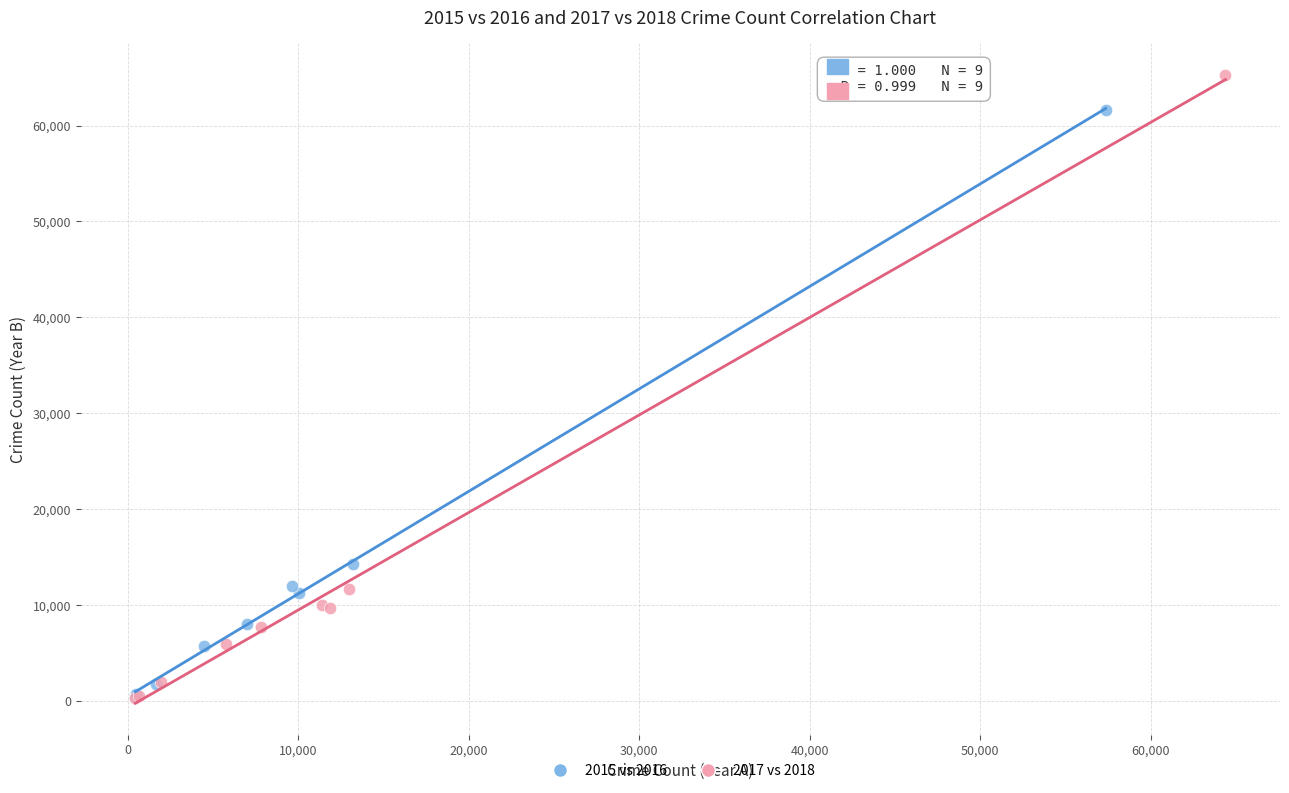

Which series contains the highest Y value?

2017 vs 2018